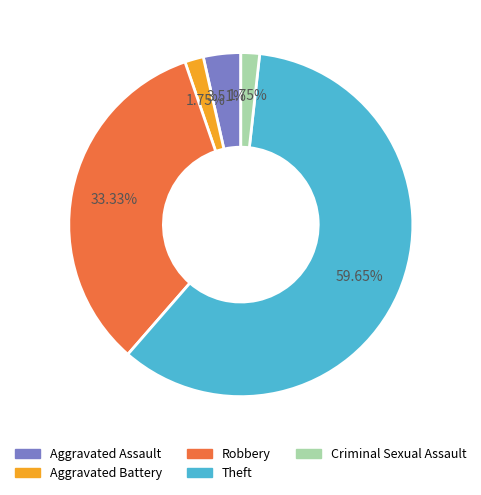

True or false: Aggravated Assault accounts for 18% of the total.

False